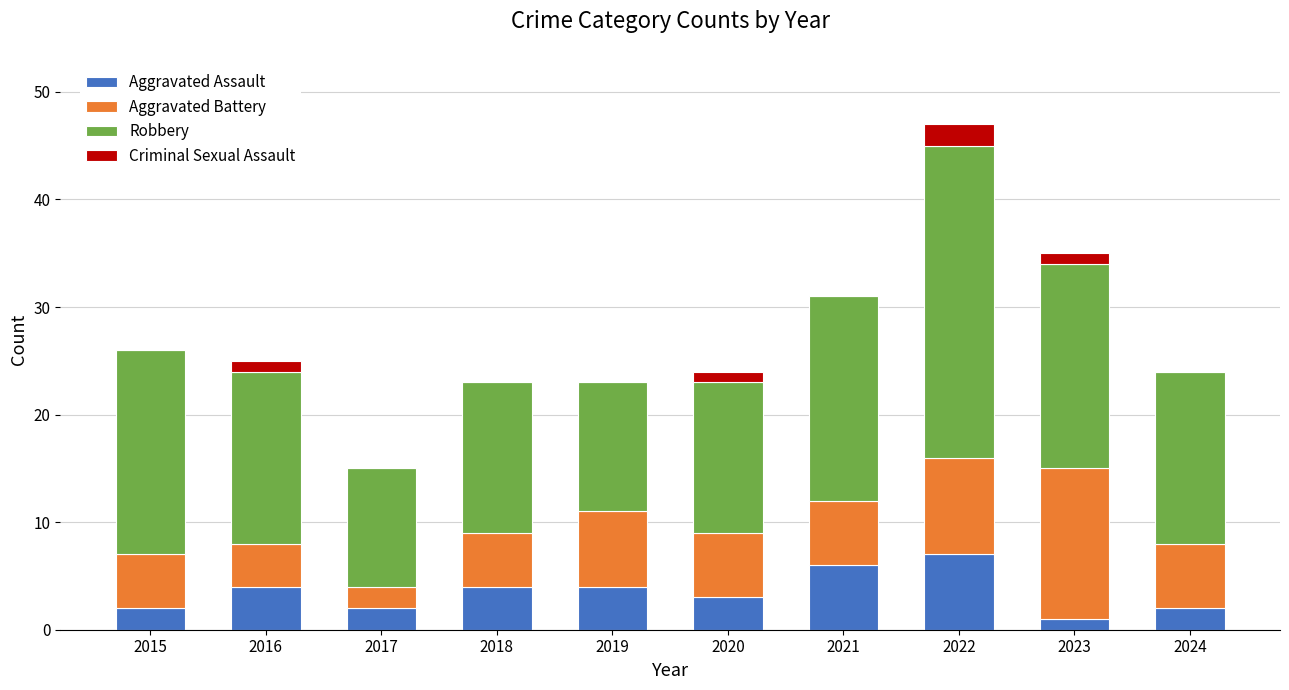

What is the total value across all series at 2022?

47